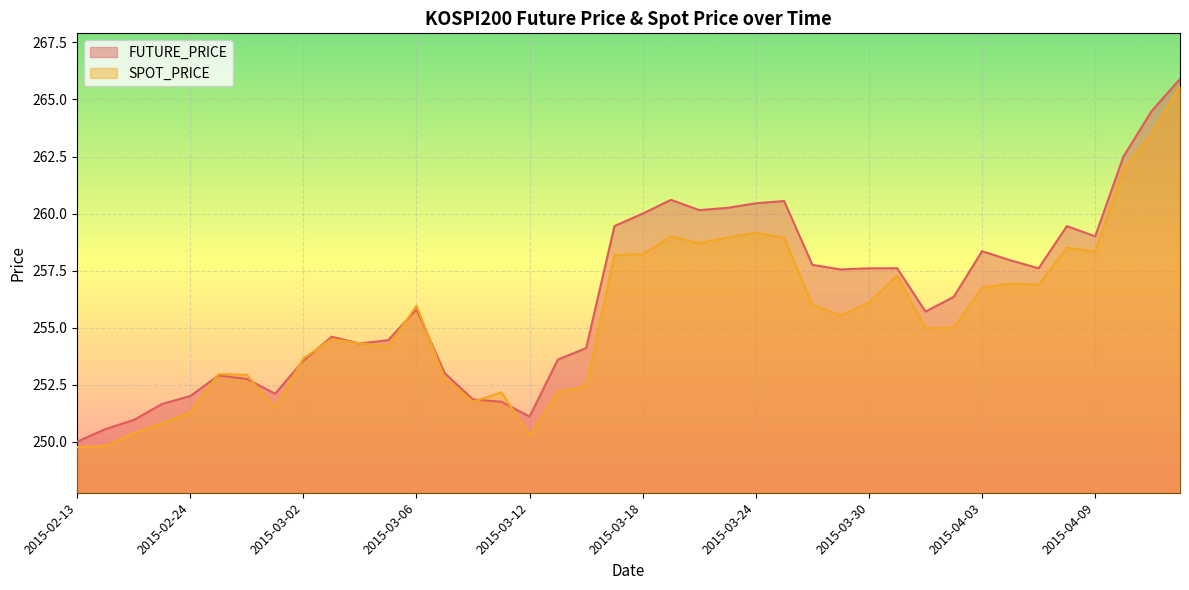

Reading right to left, extract all data points from this chart.

FUTURE_PRICE: 265.9	264.5	262.5	259.0	259.4	257.6	257.9	258.4	256.4	255.7	257.6	257.6	257.6	257.8	260.6	260.4	260.2	260.1	260.6	260.0	259.4	254.1	253.6	251.1	251.8	251.8	253.0	255.8	254.4	254.3	254.6	253.6	252.1	252.8	252.9	252.0	251.7	250.9	250.6	250.0
SPOT_PRICE: 265.6	263.5	261.9	258.3	258.5	256.9	256.9	256.8	255.0	255.0	257.3	256.1	255.5	256.0	258.9	259.2	258.9	258.7	259.0	258.2	258.2	252.4	252.2	250.3	252.2	251.8	252.8	256.0	254.2	254.3	254.5	253.7	251.5	252.9	253.0	251.3	250.8	250.4	249.8	249.8